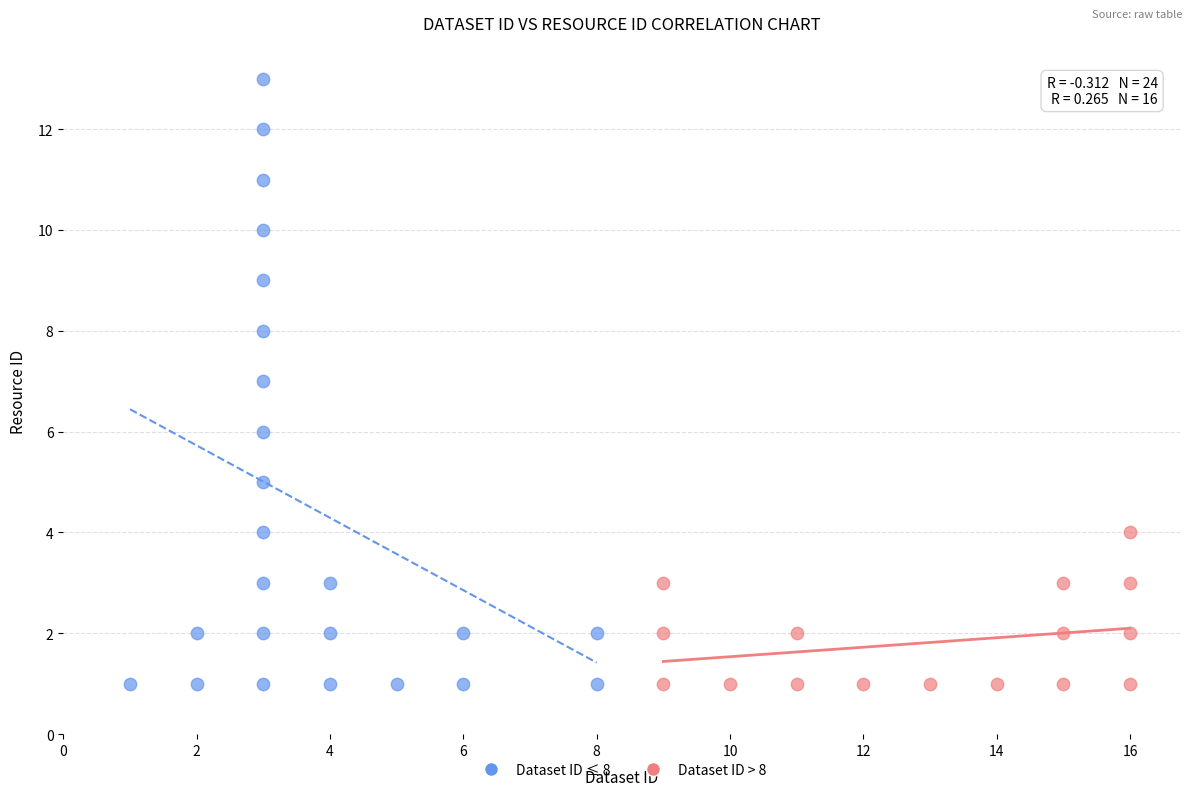

Which series has the largest Y range (max minus min)?

Dataset ID ≤ 8